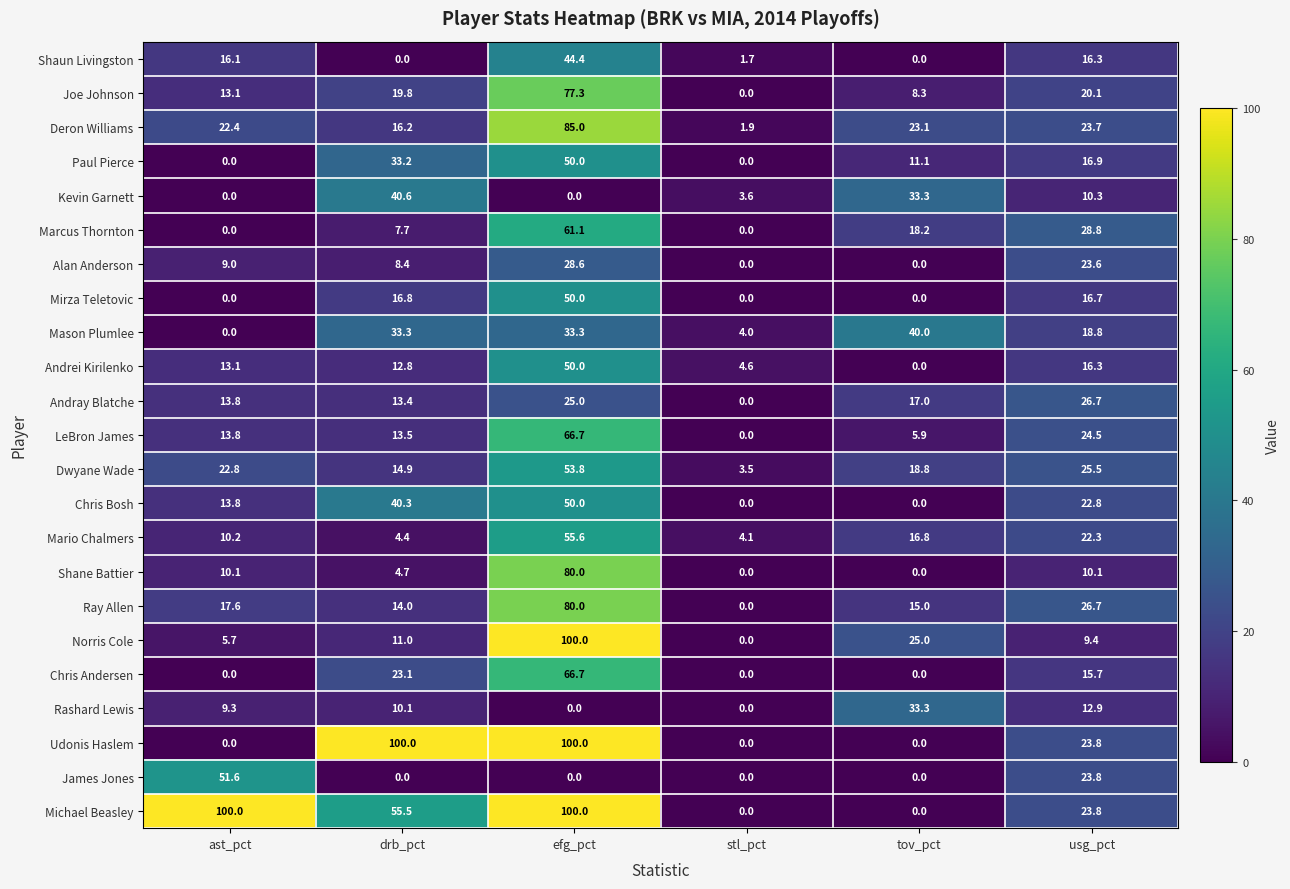

What is the sum of the Paul Pierce values at drb_pct and usg_pct?

50.1